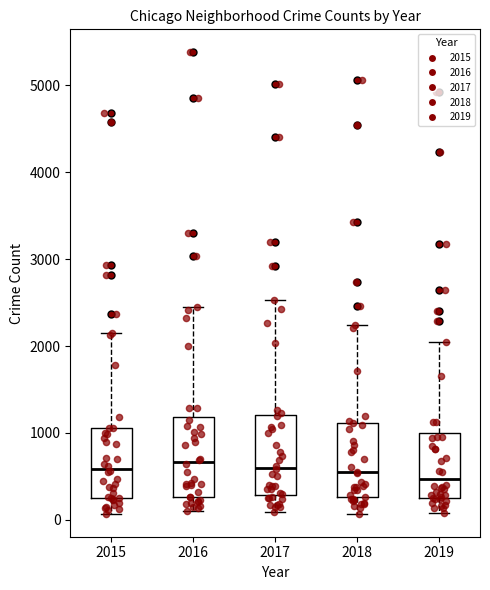

Where does the median line of the box at x = 2016 sit on the y-axis? The values are not printed on the chart, so give them approximately, as read against the axis.

700